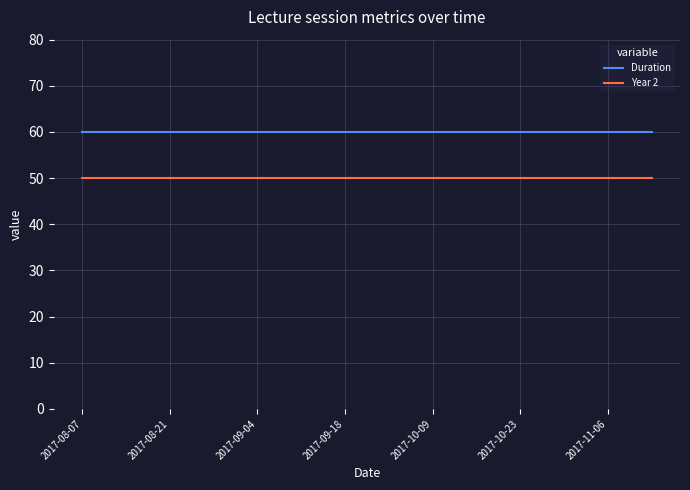

True or false: Year 2 and Duration intersect in this chart.

False